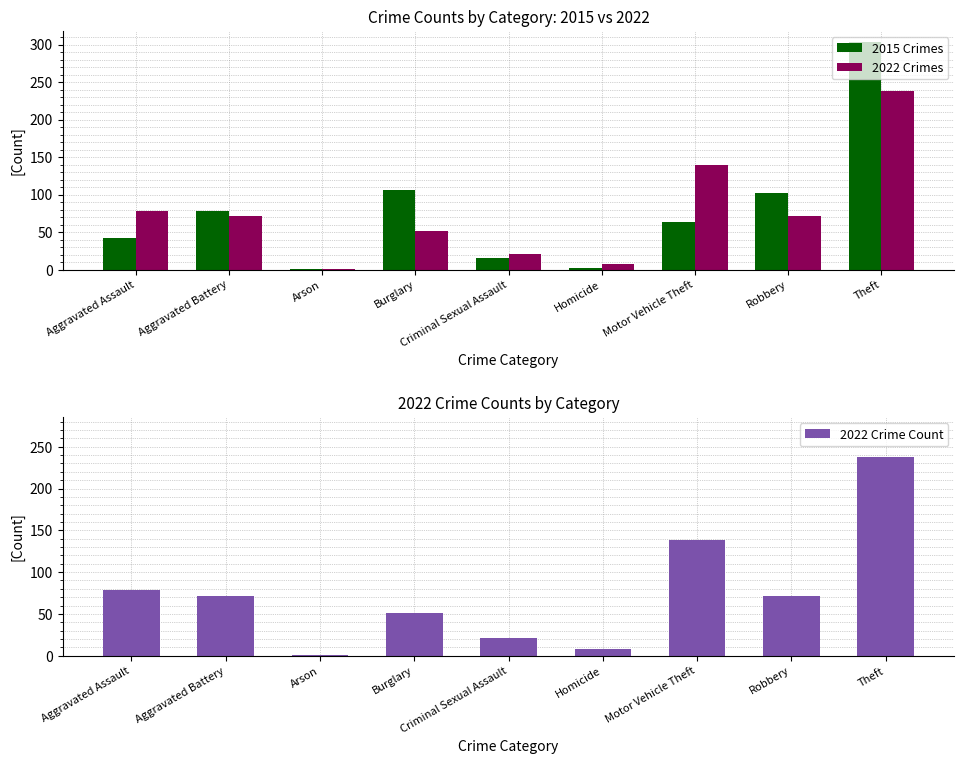

What is the label of the 9th bar from the right?

Aggravated Assault